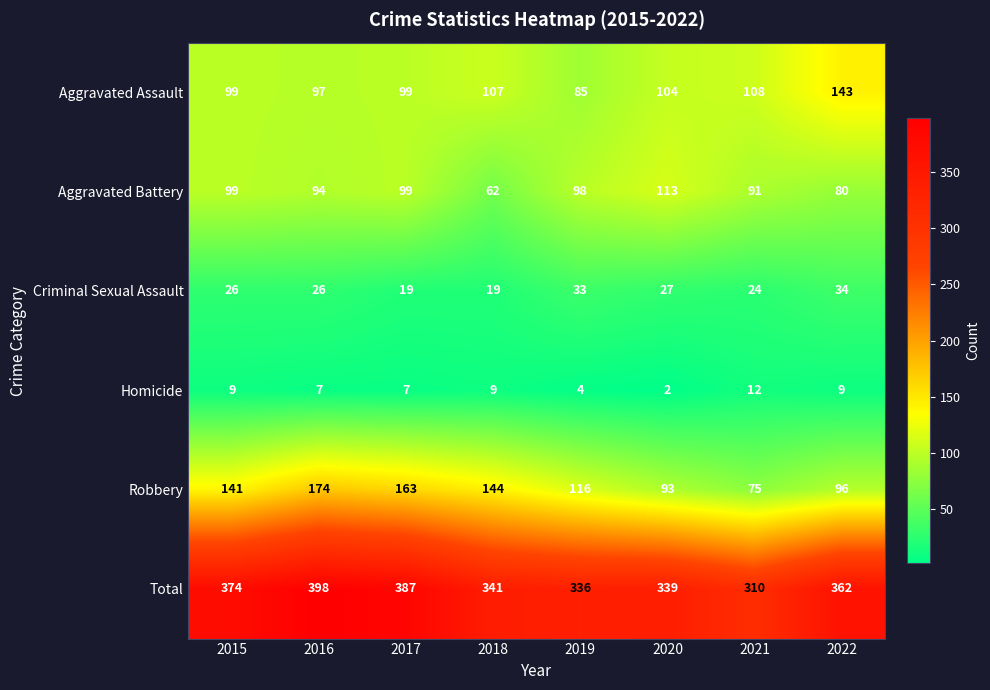

At which label does Total reach its minimum?

2021